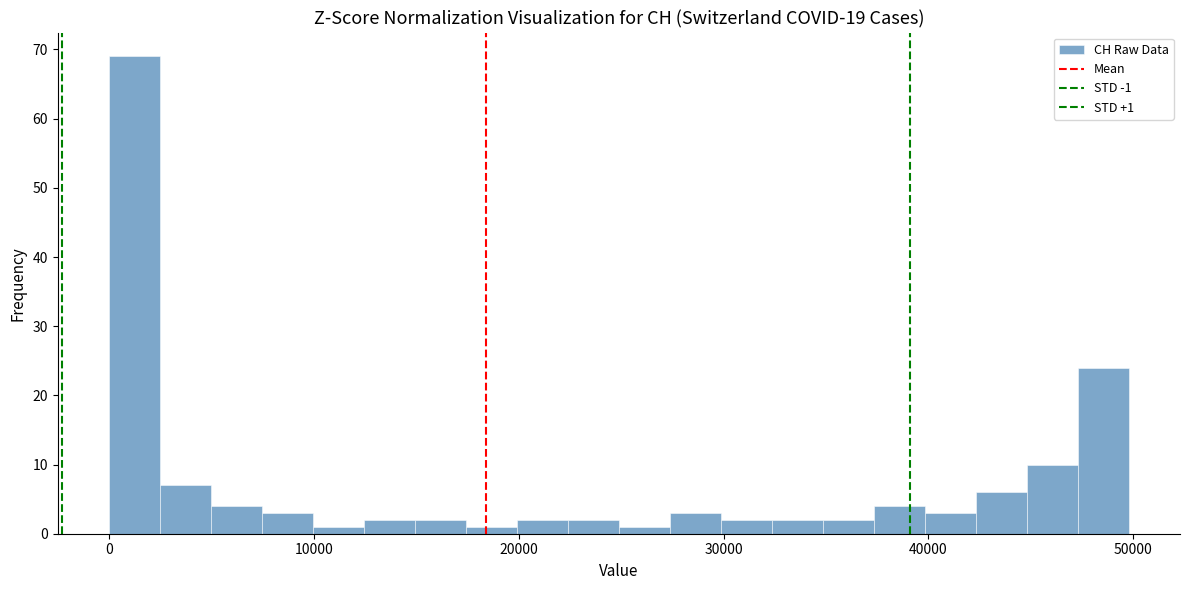

Read against the x-axis, roughly where is the centre of the tallest bar?

1000